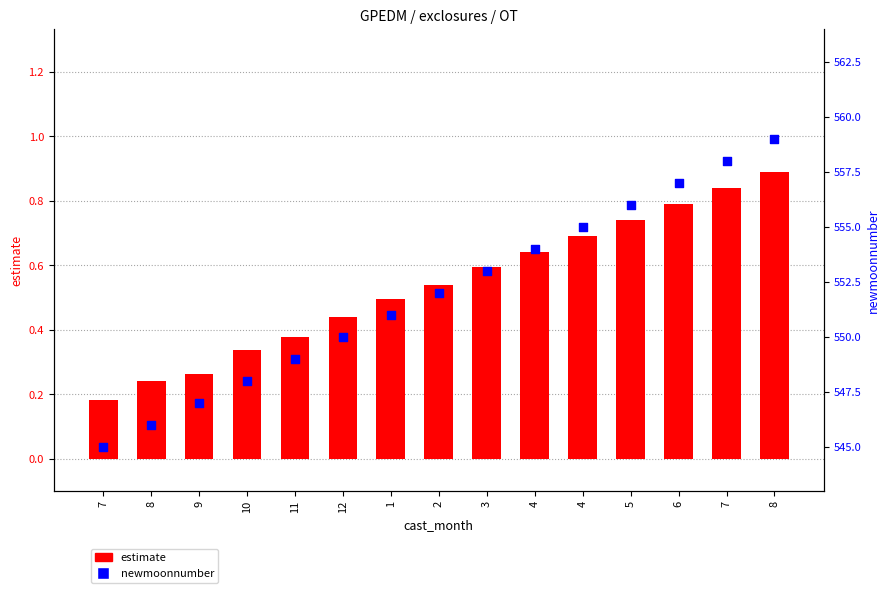

Which series has the largest Y range (max minus min)?

newmoonnumber